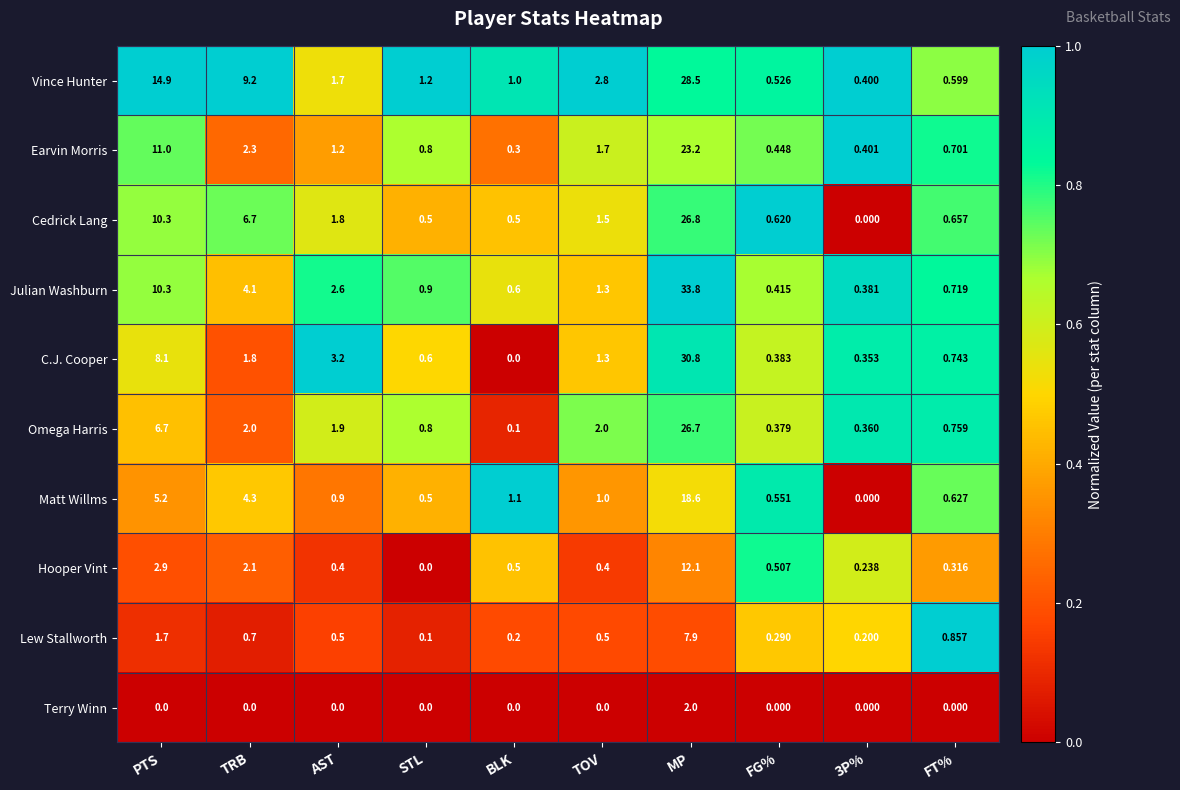

At which label is C.J. Cooper closest to 15?

PTS